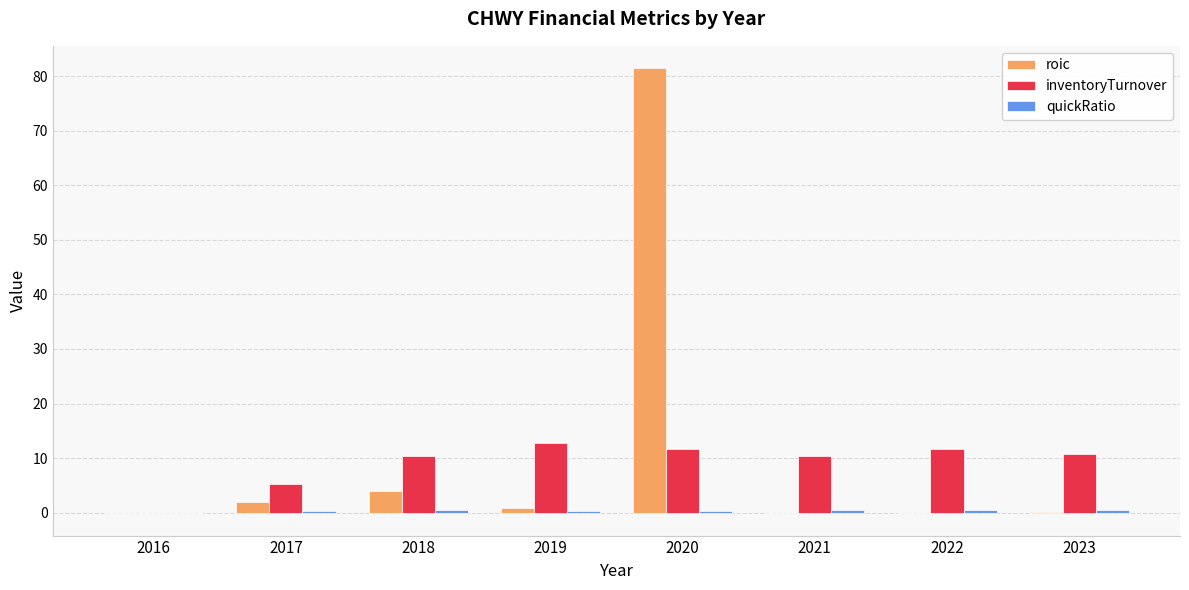

The inventoryTurnover series shows 12.8 at 2019. True or false?

True